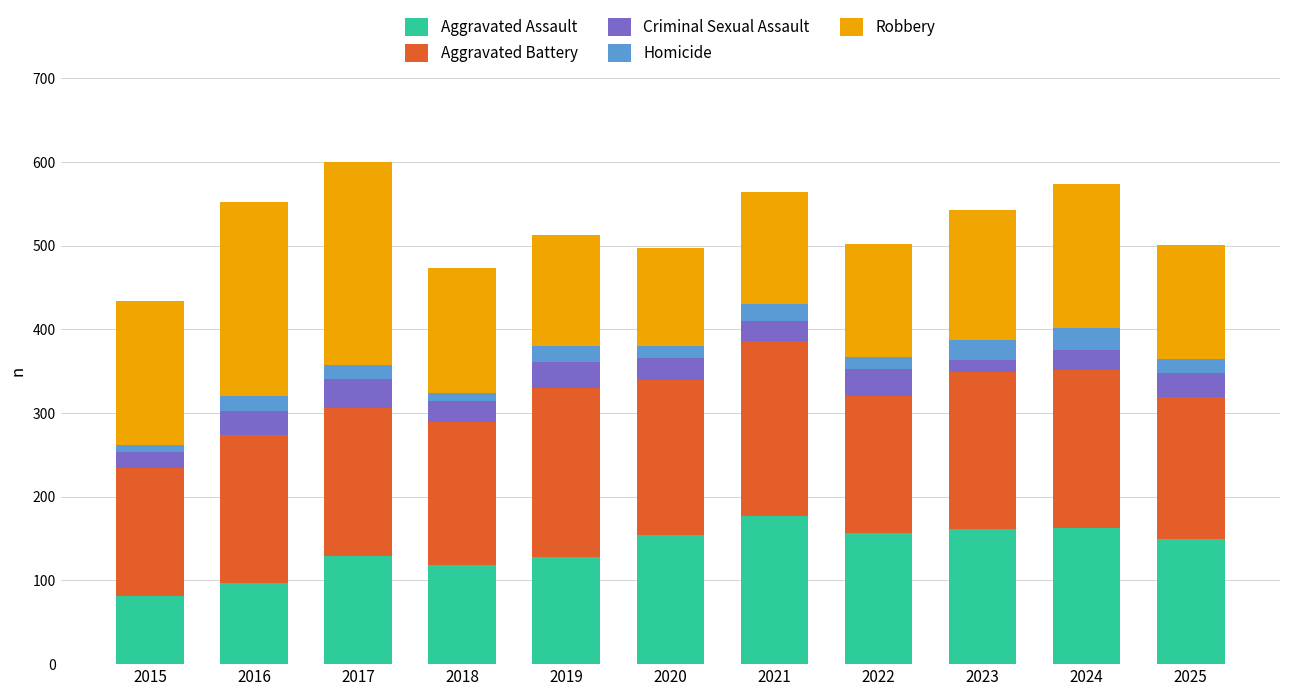

Which category has the highest value in the Aggravated Assault series?

2021